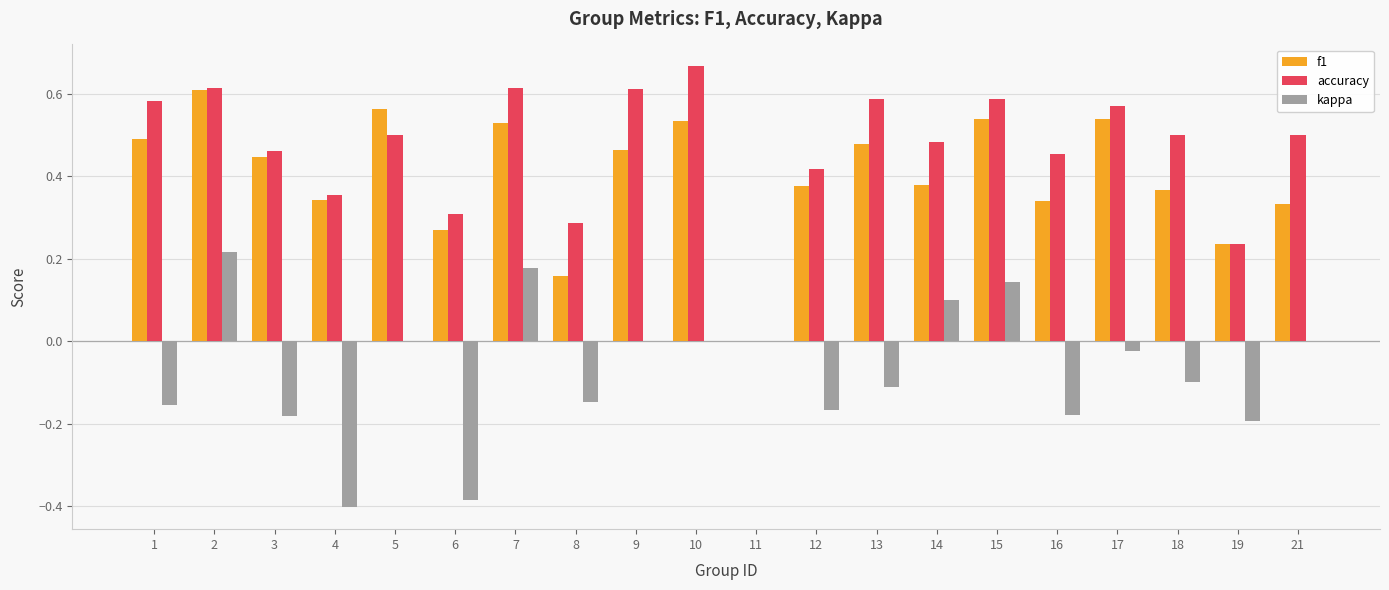

What is the sum of all f1 values?

8.0